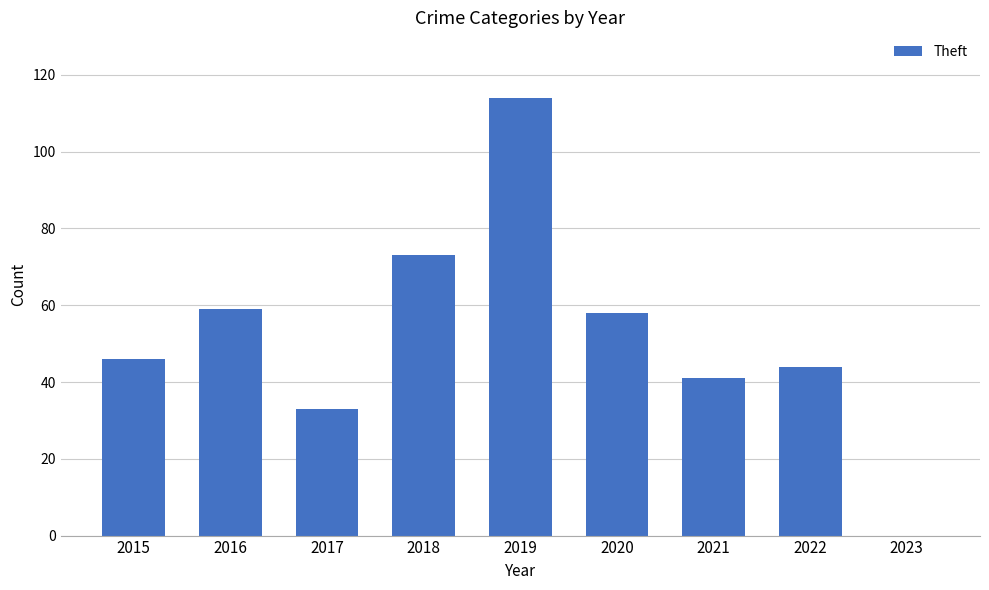

Which has a higher value, 2019 or 2016?

2019